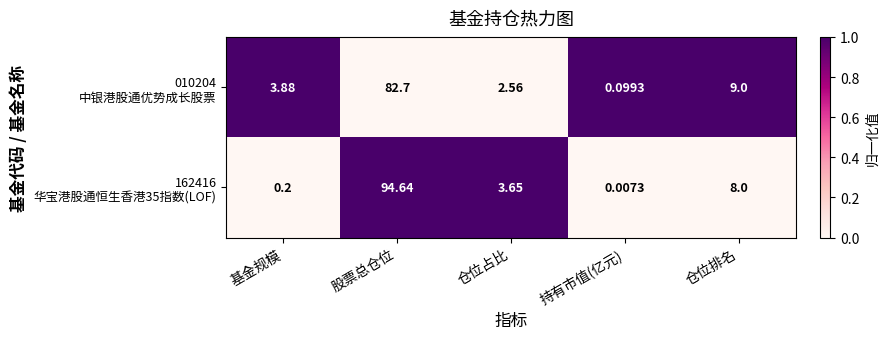

Which label corresponds to the largest value in the chart?

股票总仓位